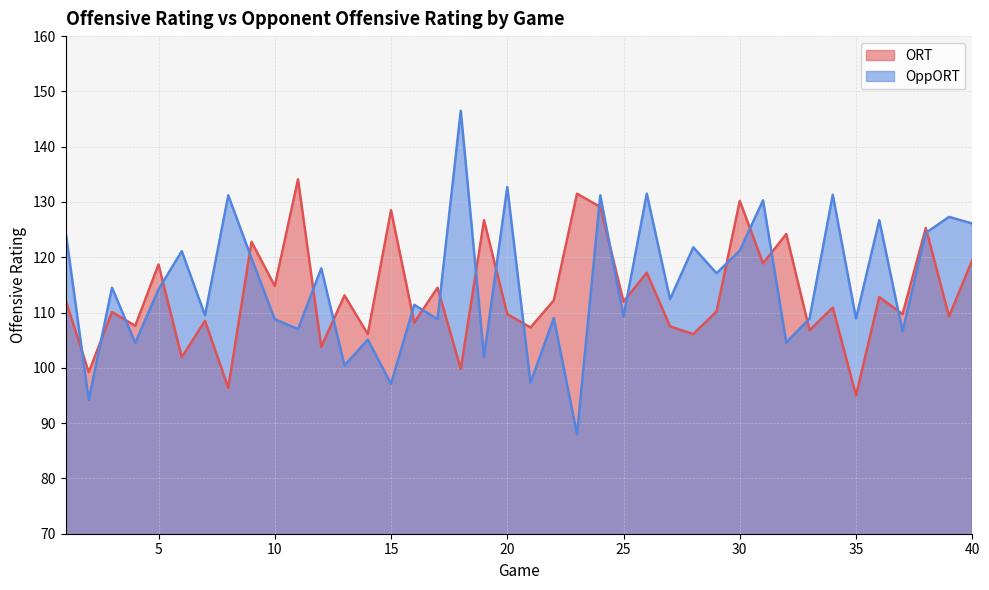

Reading left to right, list all the values displayed in this chart.

ORT: 112.3	99.2	110.1	107.6	118.7	101.9	108.5	96.4	122.8	114.8	134.1	103.8	113.1	106.1	128.5	108.2	114.5	99.8	126.7	109.7	107.3	112.2	131.5	129.1	112.0	117.2	107.5	106.1	110.2	130.2	118.9	124.2	106.8	110.9	95.0	112.8	109.7	125.3	109.3	119.5
OppORT: 124.8	94.2	114.5	104.5	114.2	121.1	109.5	131.2	119.8	108.8	107.0	118.0	100.4	105.1	97.1	111.4	108.8	146.5	102.0	132.7	97.3	109.0	88.0	131.2	109.3	131.5	112.4	121.8	117.1	121.2	130.3	104.6	108.9	131.3	108.9	126.7	106.6	124.4	127.3	126.1